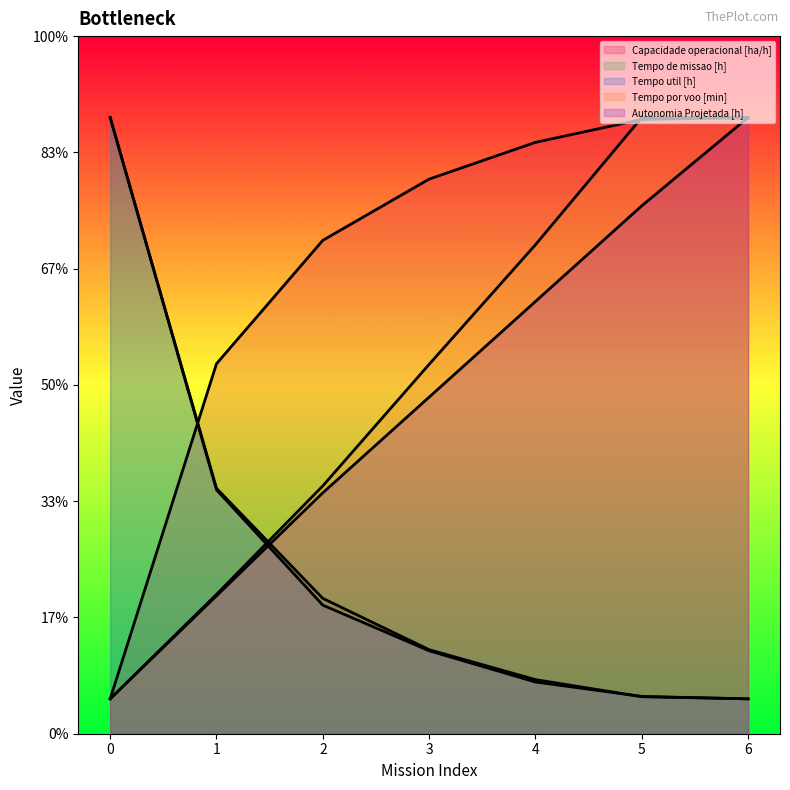

What is the difference between the maximum and minimum values in the Tempo de missao [h] series?

50.0